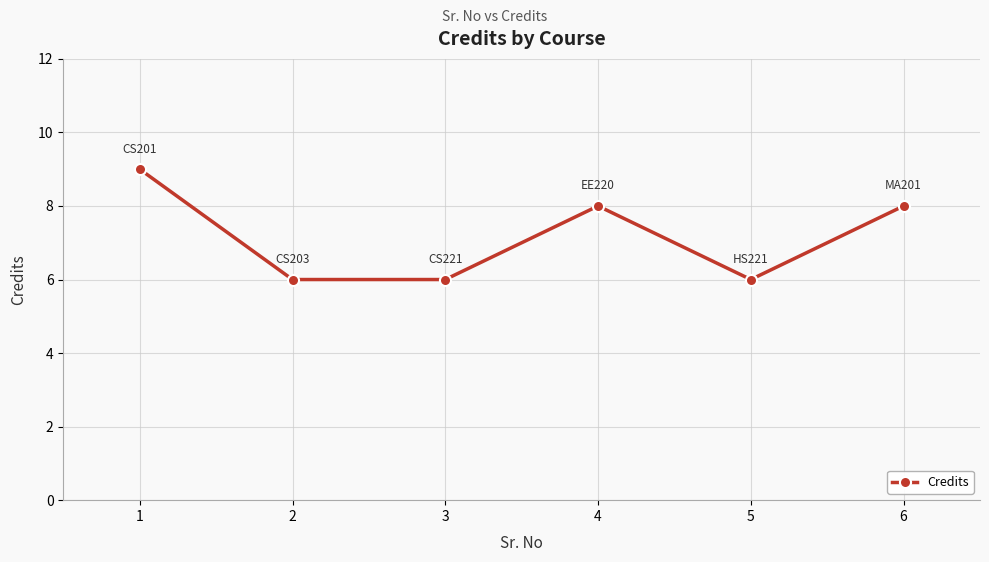

What is the maximum value shown in the chart?

9